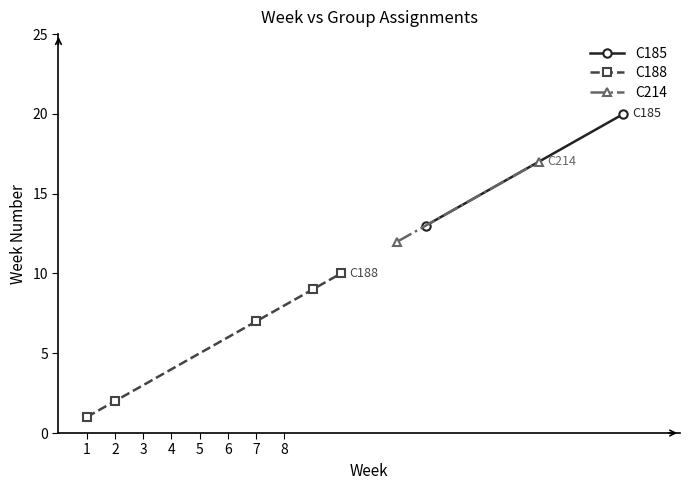

The C188 series shows 1 at 2. True or false?

False